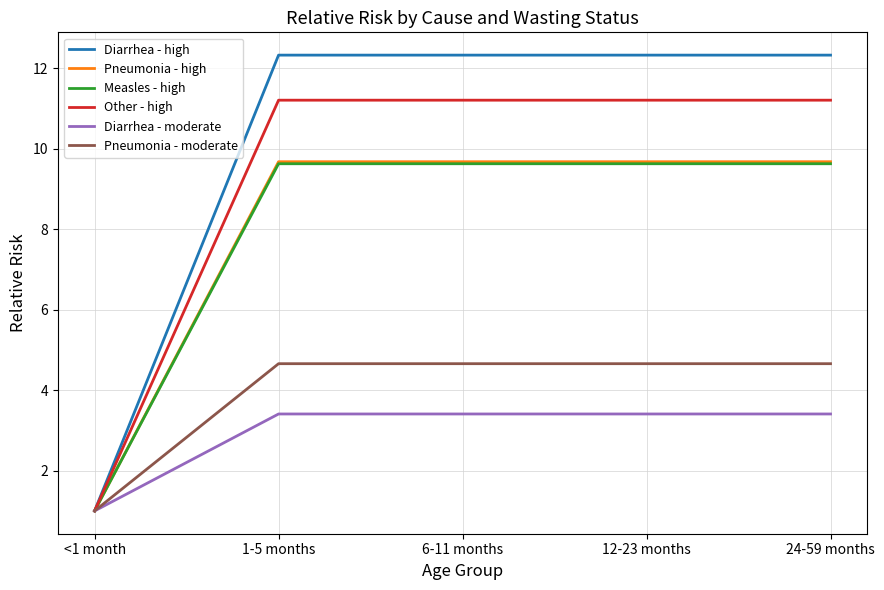

What position from the left is 6-11 months?

3